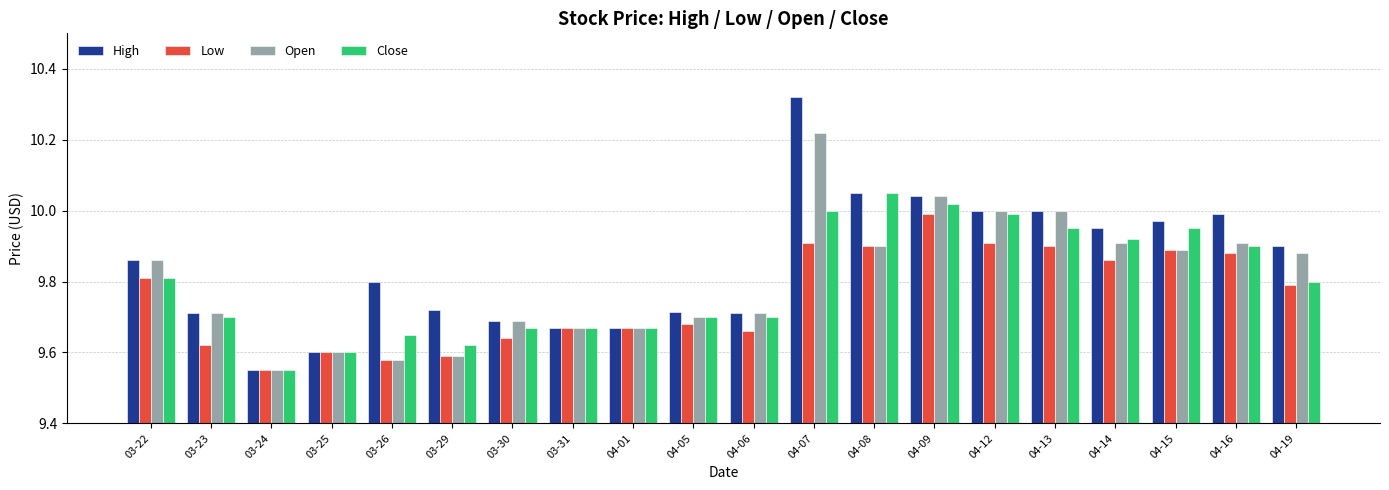

Rank the series by their maximum value, from highest to lowest.

High, Open, Close, Low